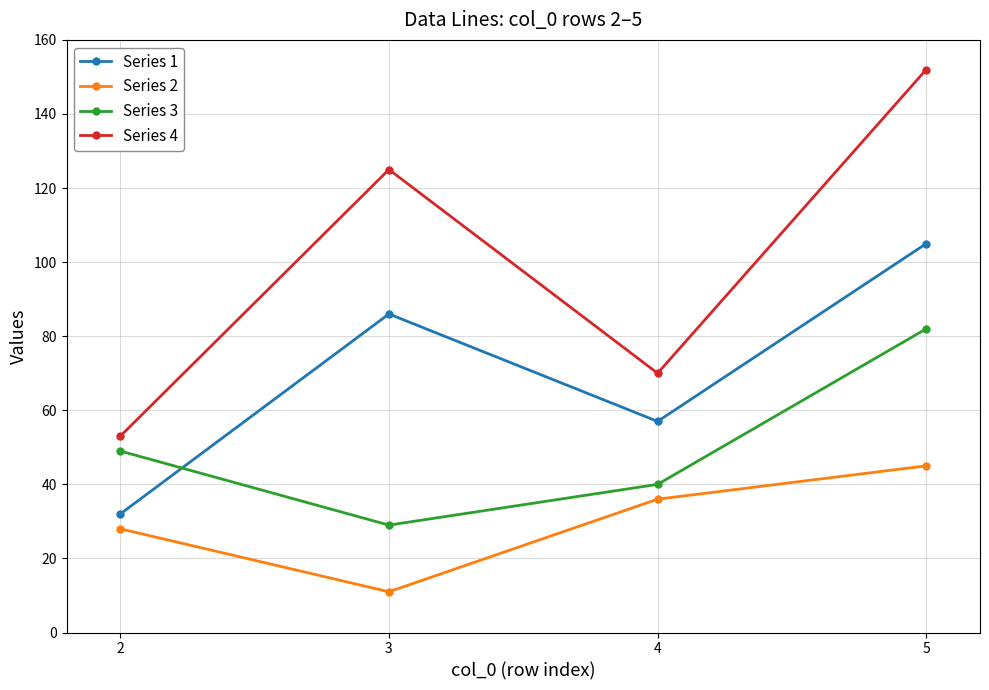

Reading left to right, transcribe all the data shown in this chart.

Series 1: 2=32	3=86	4=57	5=105
Series 2: 2=28	3=11	4=36	5=45
Series 3: 2=49	3=29	4=40	5=82
Series 4: 2=53	3=125	4=70	5=152